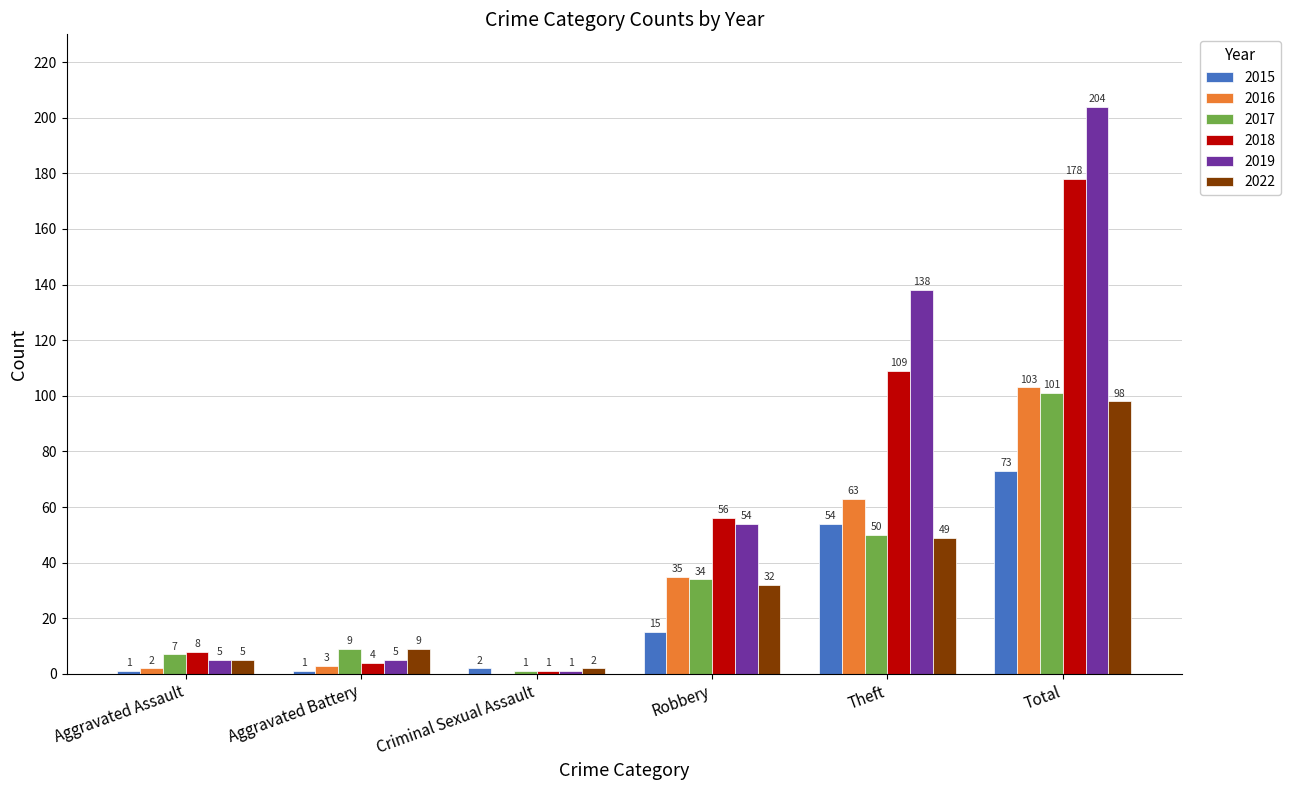

The 2019 series shows 5 at Aggravated Battery. True or false?

True